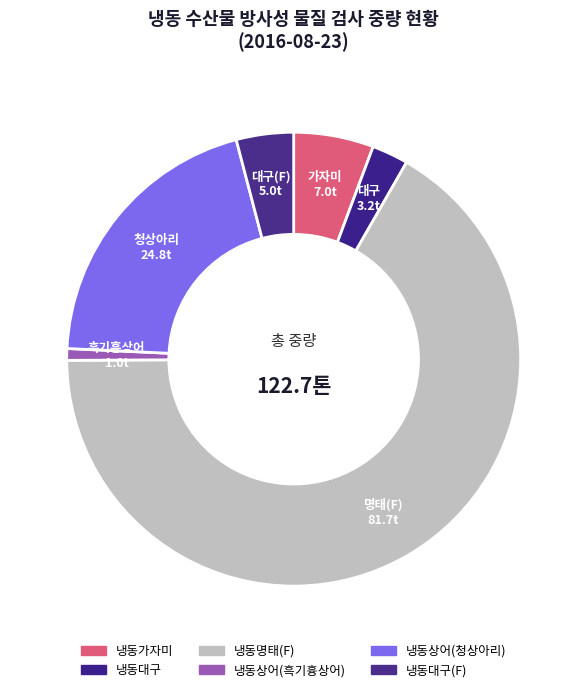

Rank the categories by value from highest to lowest.

냉동명태(F), 냉동상어(청상아리), 냉동가자미, 냉동대구(F), 냉동대구, 냉동상어(흑기흉상어)